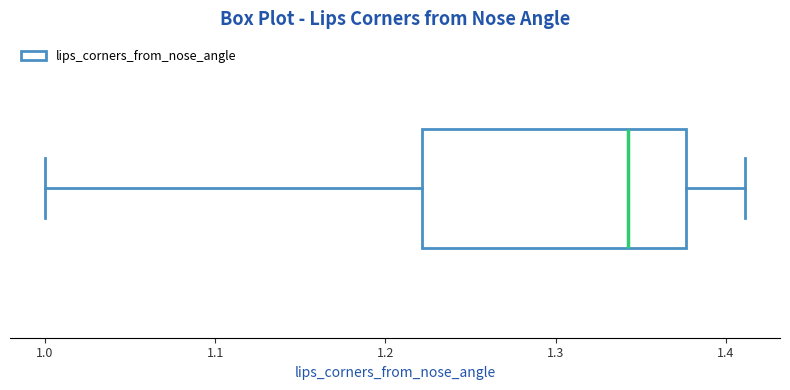

Transcribe this box plot: give where the median line is, the range the box spans, and where the two whiskers end, as read against the x-axis. The values are not printed on the chart, so give them approximately, as read against the axis.

median 1.34, box 1.22 to 1.38, whiskers 1.00 to 1.41